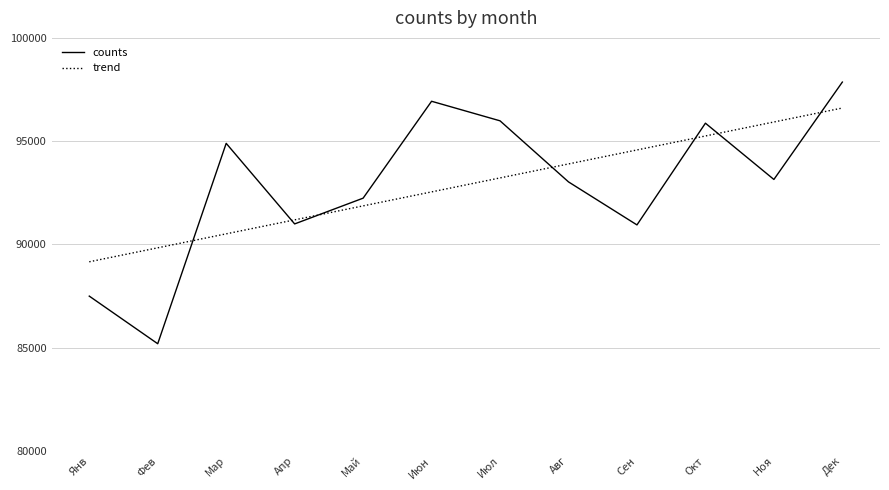

True or false: trend has a value of 89157.8 at Янв.

True